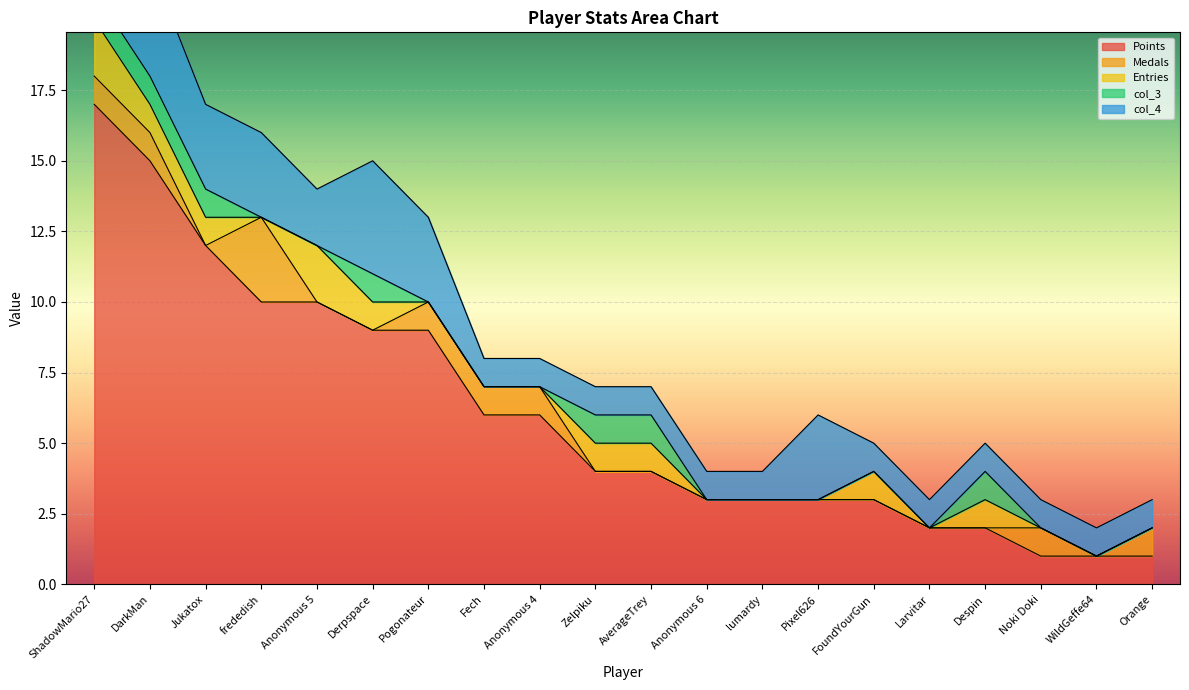

At which label does Points reach its peak?

ShadowMario27